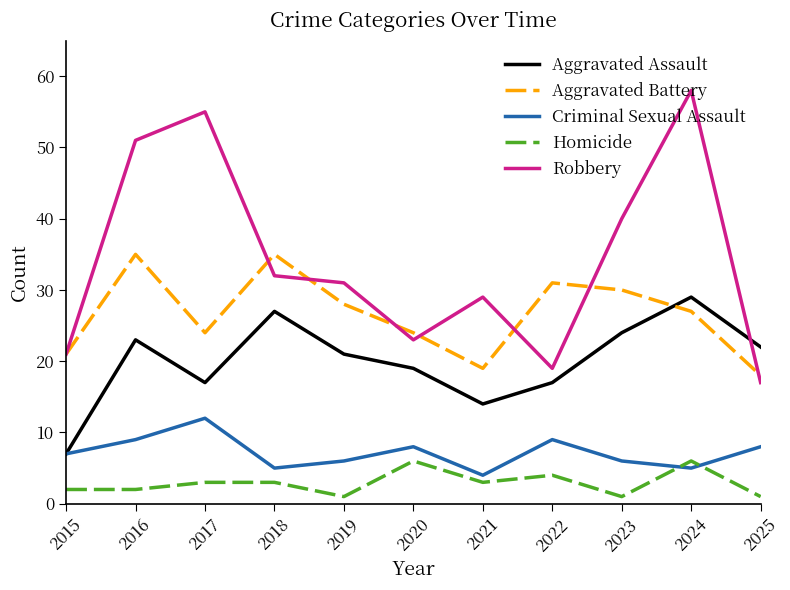

Which series has the largest range (max minus min)?

Robbery